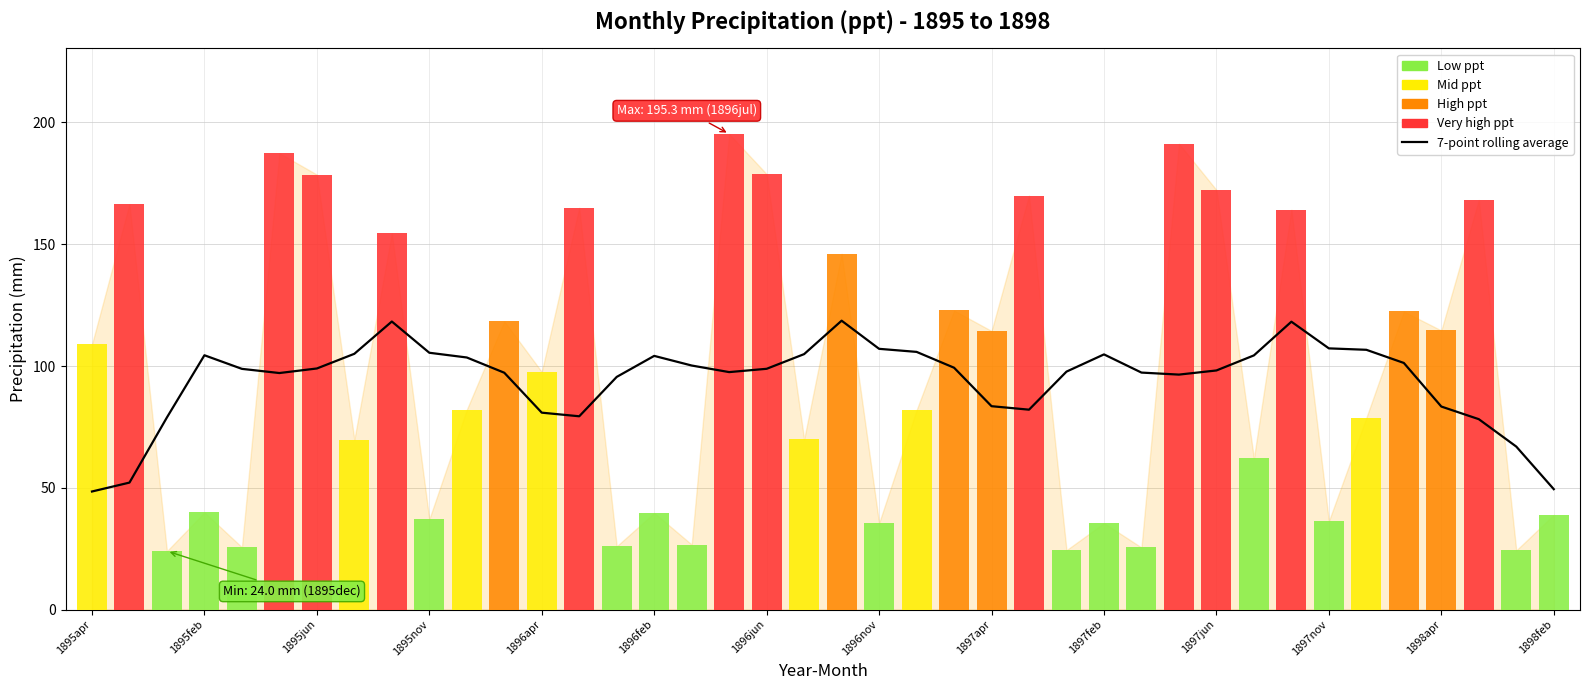

How many series are shown in this chart?

2